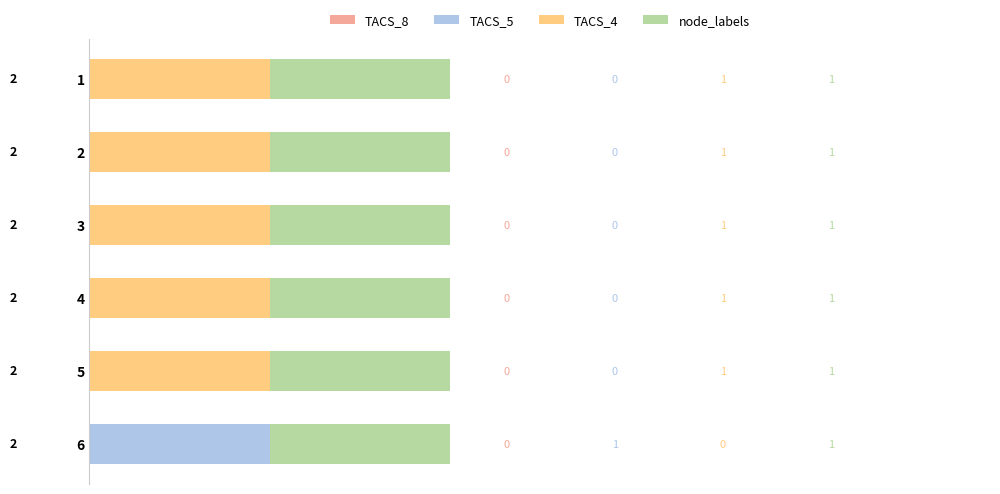

Which category has the highest value in the TACS_5 series?

6